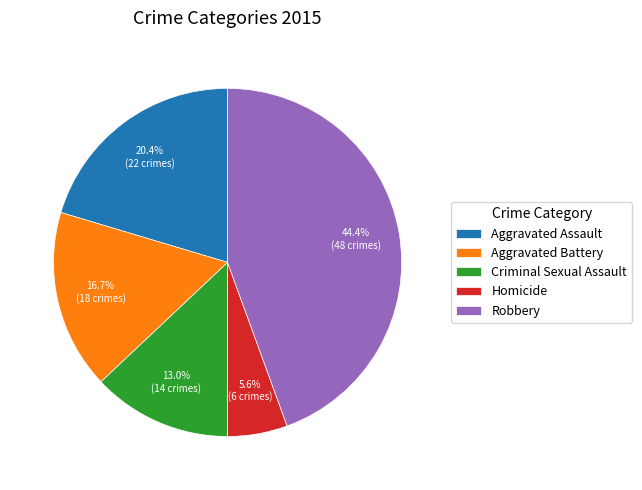

Count the number of slices in the pie.

5